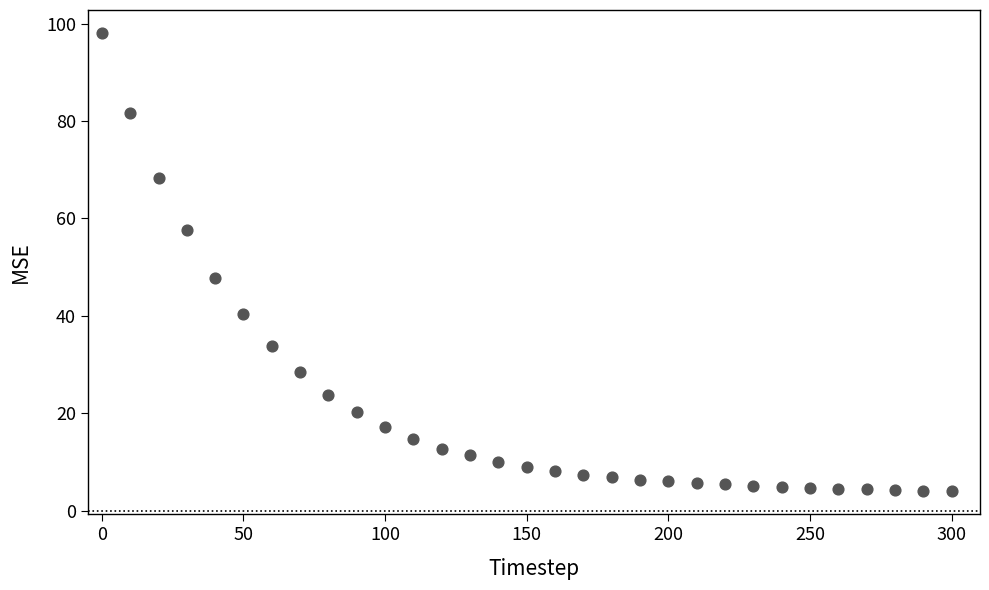

What Y value in the scatter plot is closest to 51?

47.8